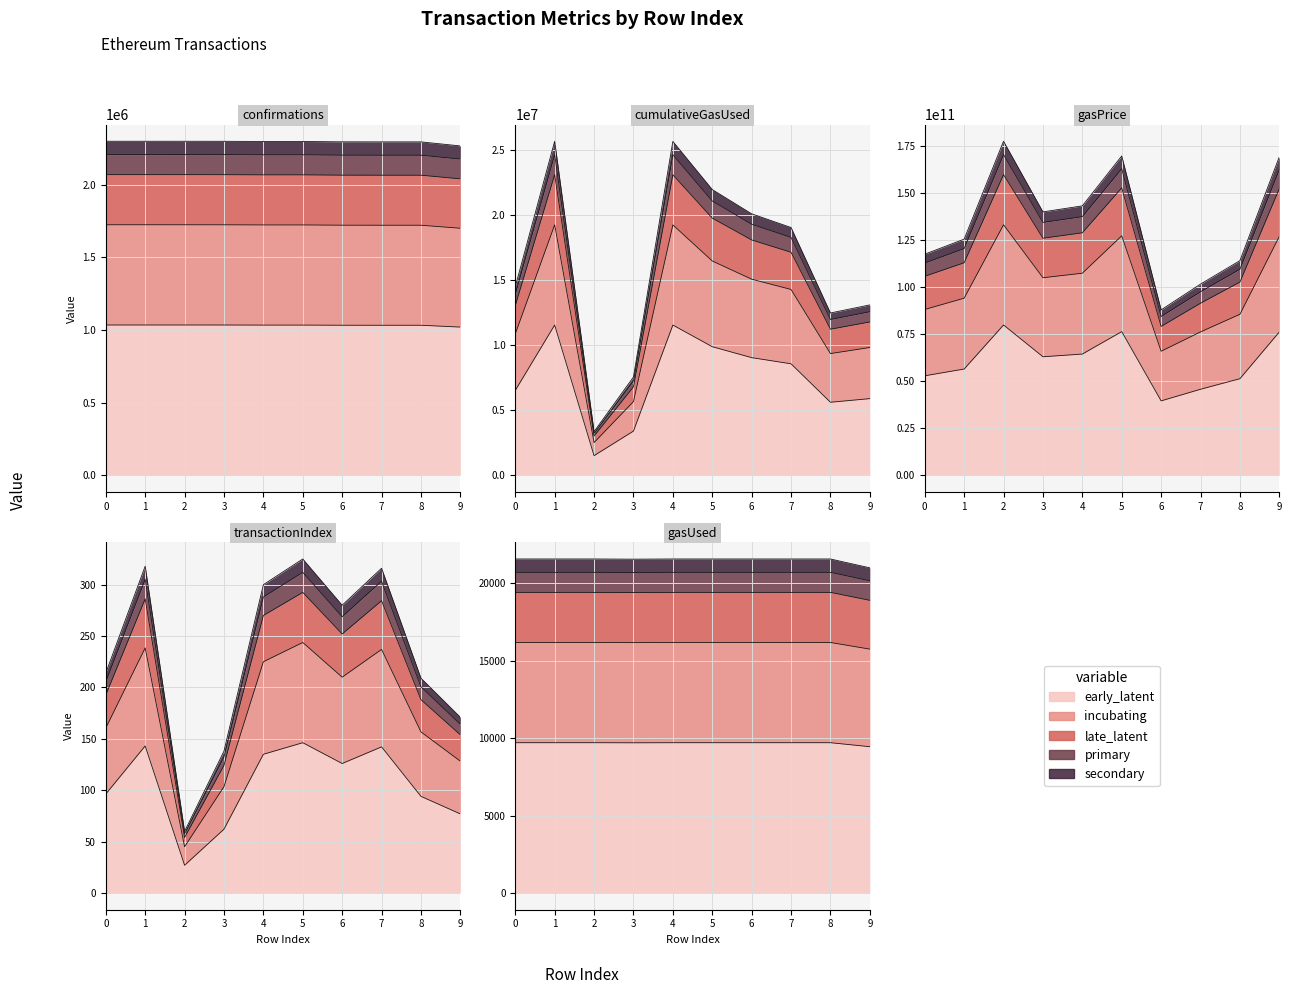

At which label does transactionIndex first exceed 210?

1